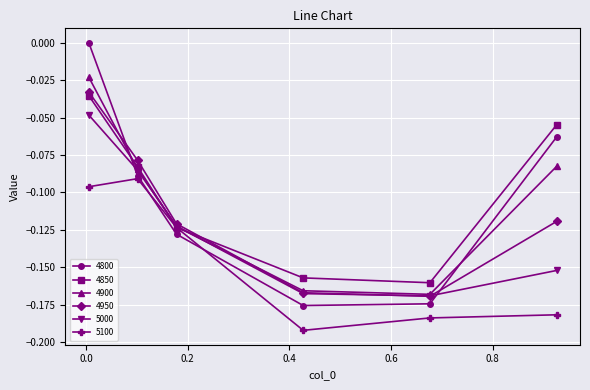

Which series has the largest range (max minus min)?

4800